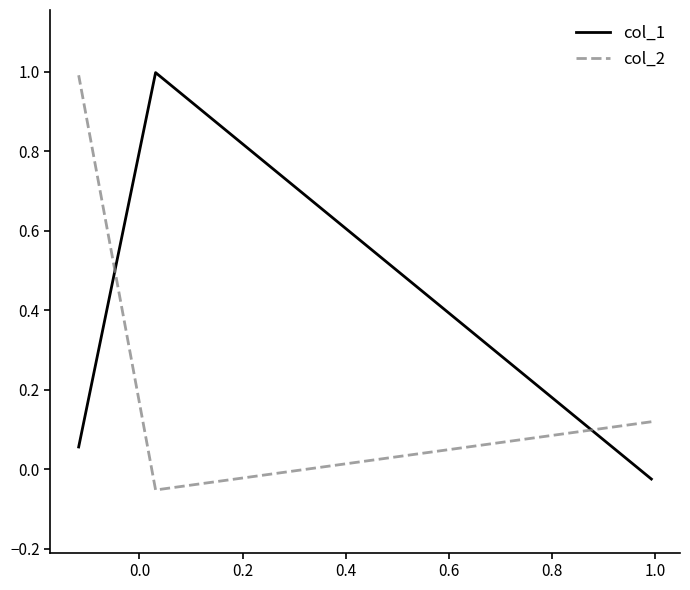

At how many categories does at least one series exceed 0?

3